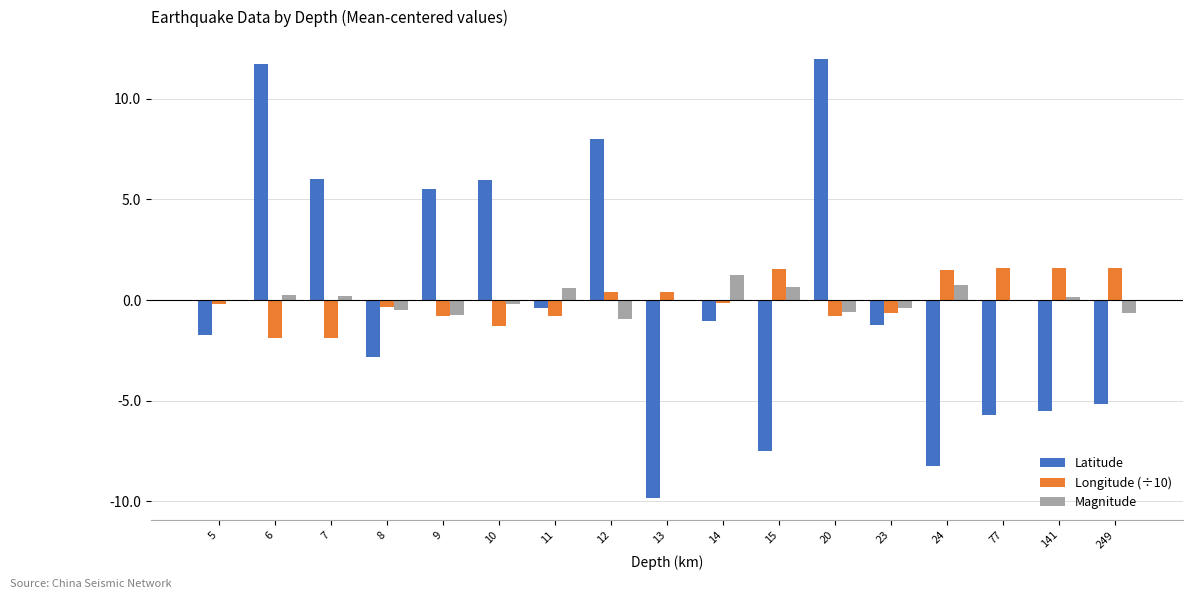

The Latitude series shows -1.2 at 23. True or false?

True